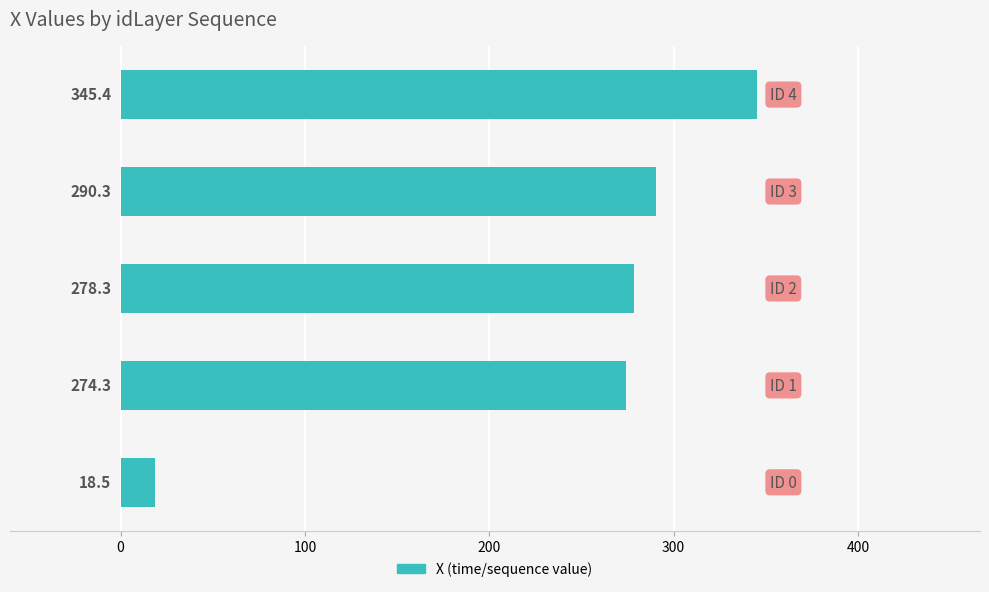

What is the difference between the maximum and minimum values?

326.9